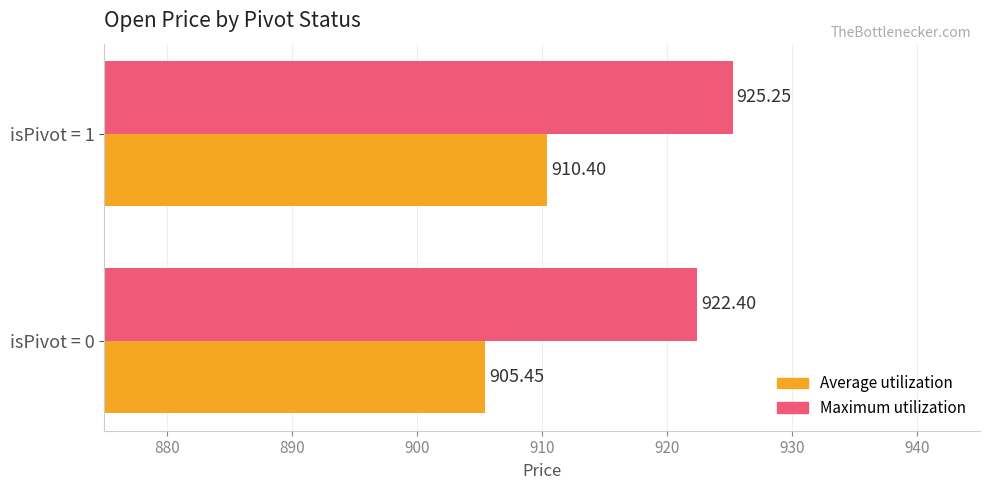

What is the average value of the Maximum utilization series?

923.8